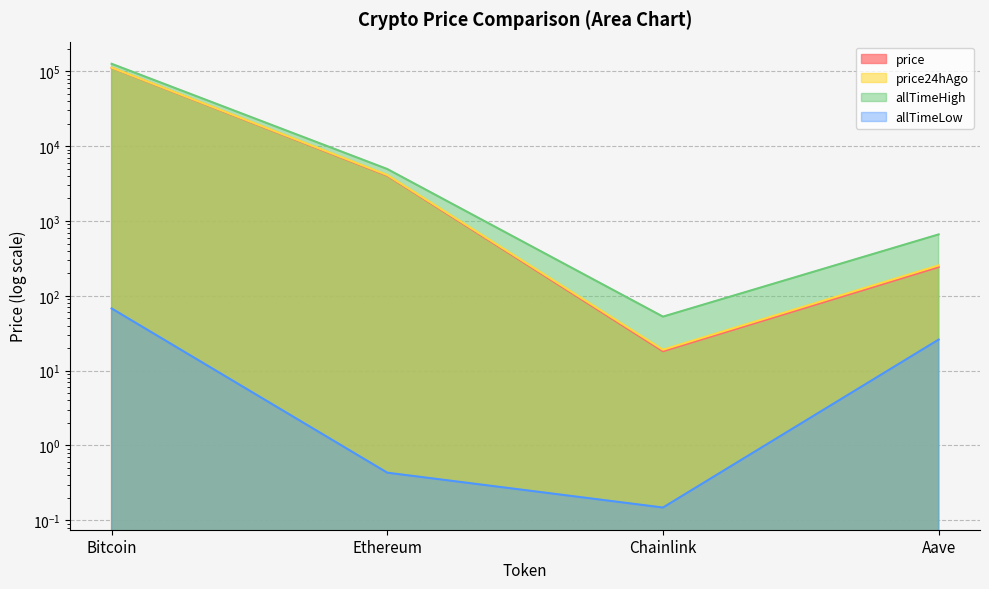

True or false: price24hAgo and price intersect in this chart.

False